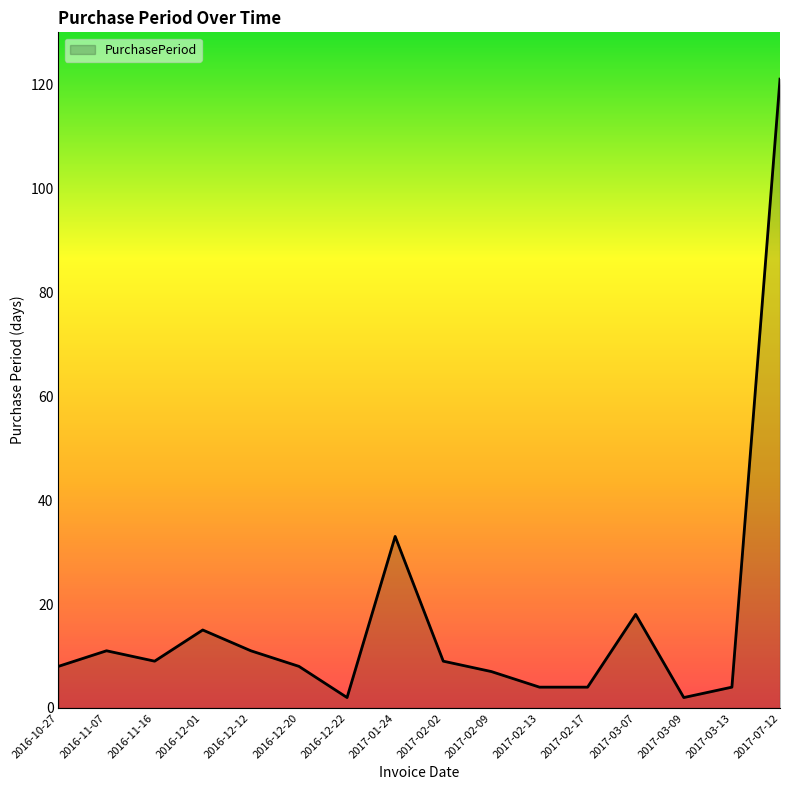

What position from the right is 2016-11-16?

14